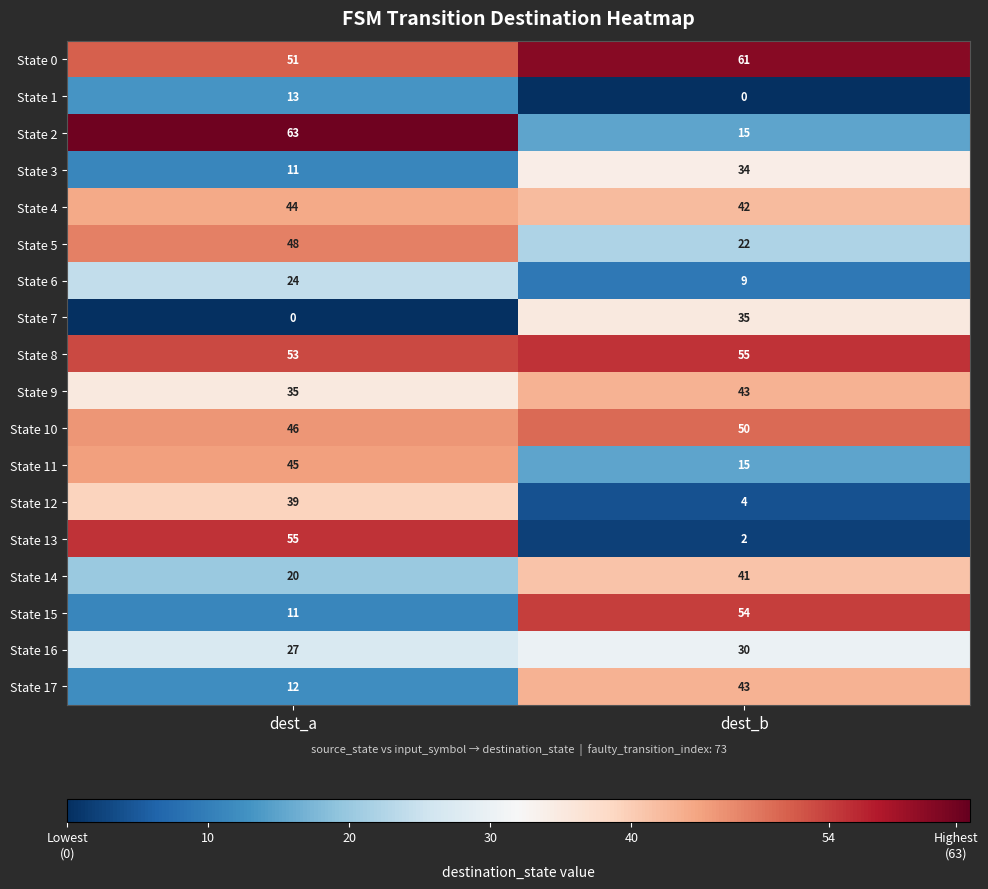

At which label is State 8 closest to 54?

dest_a